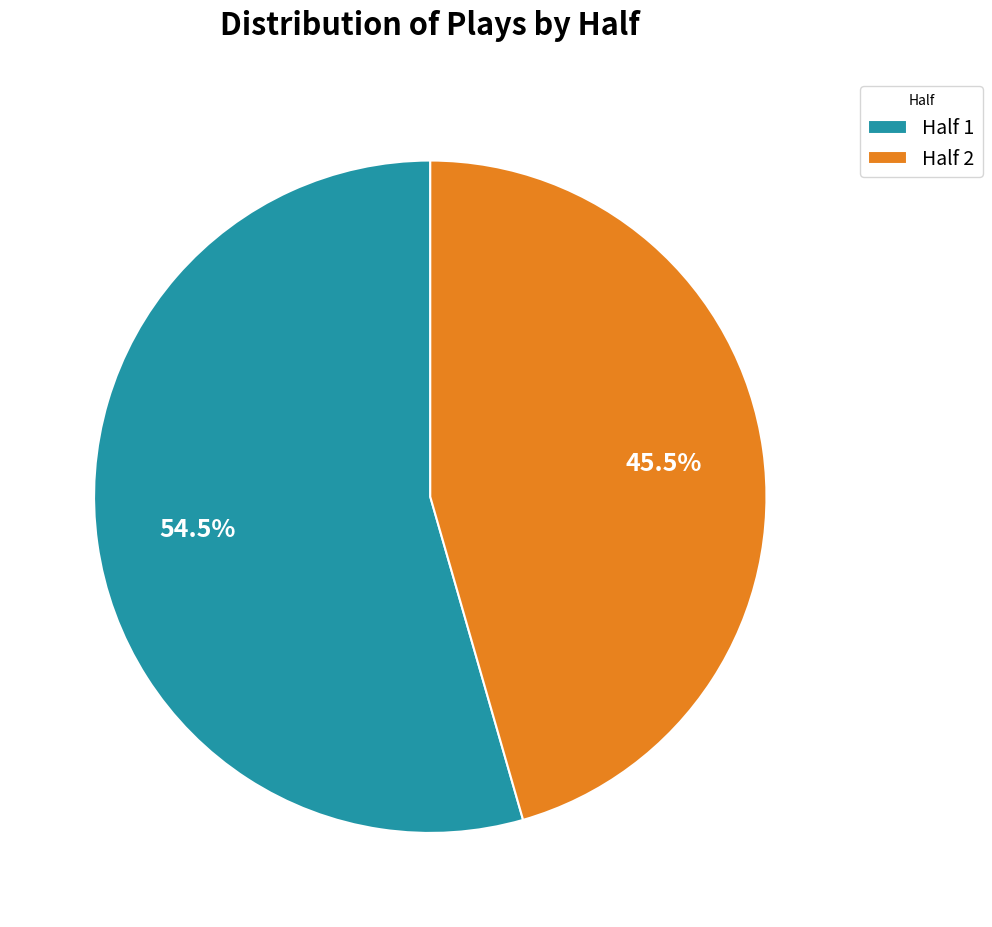

The Half 1 slice represents 49% of the pie. True or false?

False